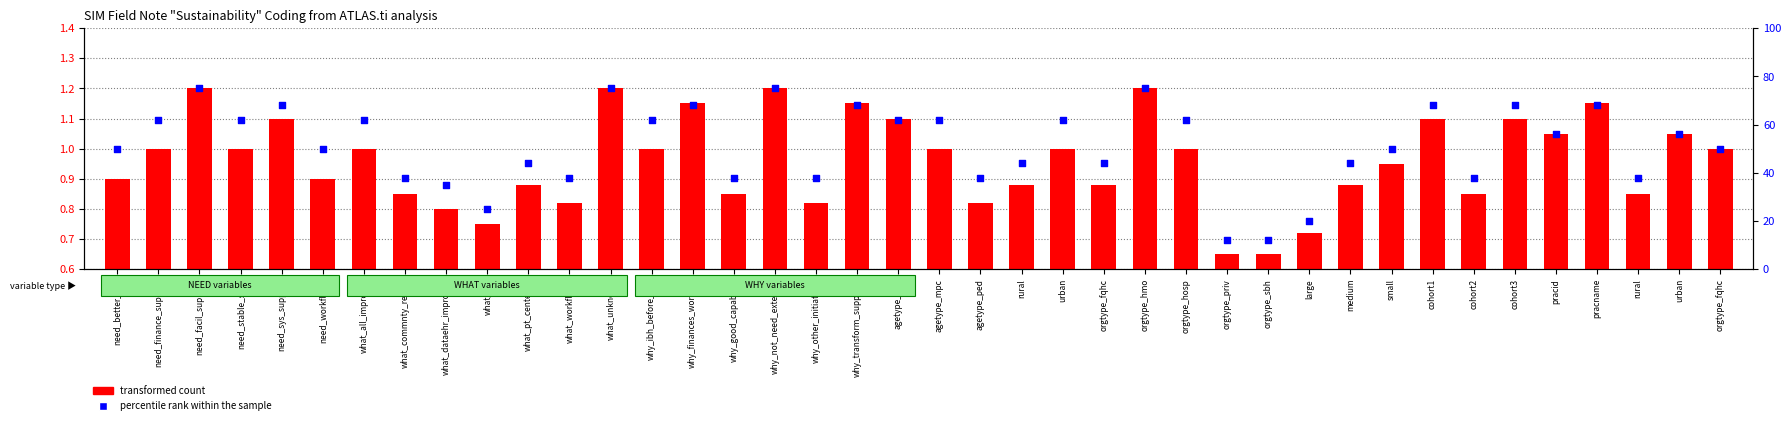

At how many categories does at least one series exceed 13?

38